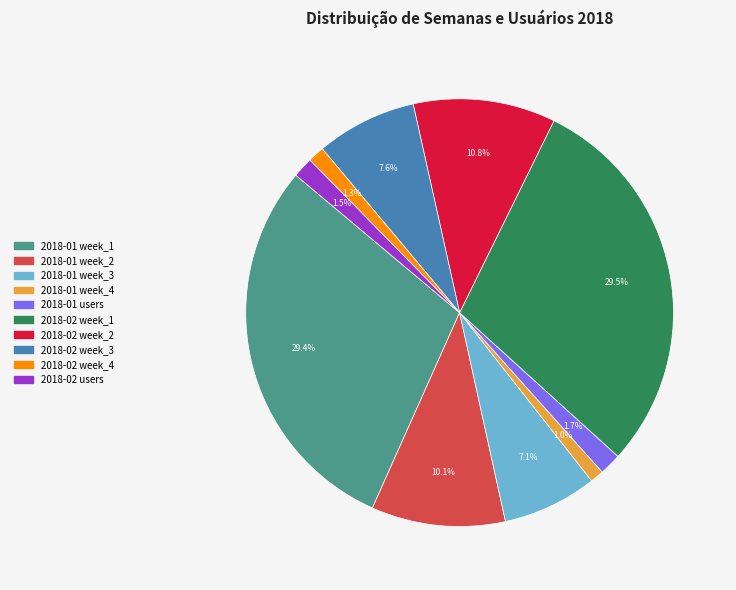

Combined, what portion of the pie is 2018-02 week_1 and 2018-01 week_1?

58.9%